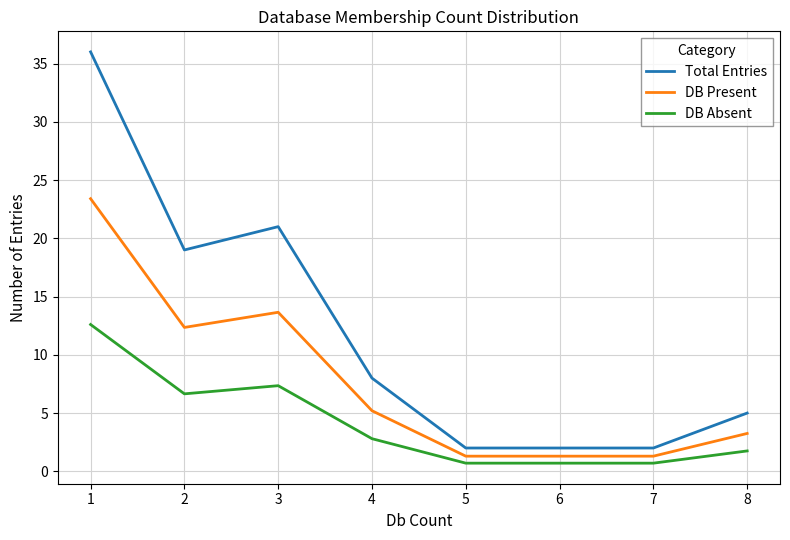

Rank the series by their maximum value, from lowest to highest.

DB Absent, DB Present, Total Entries